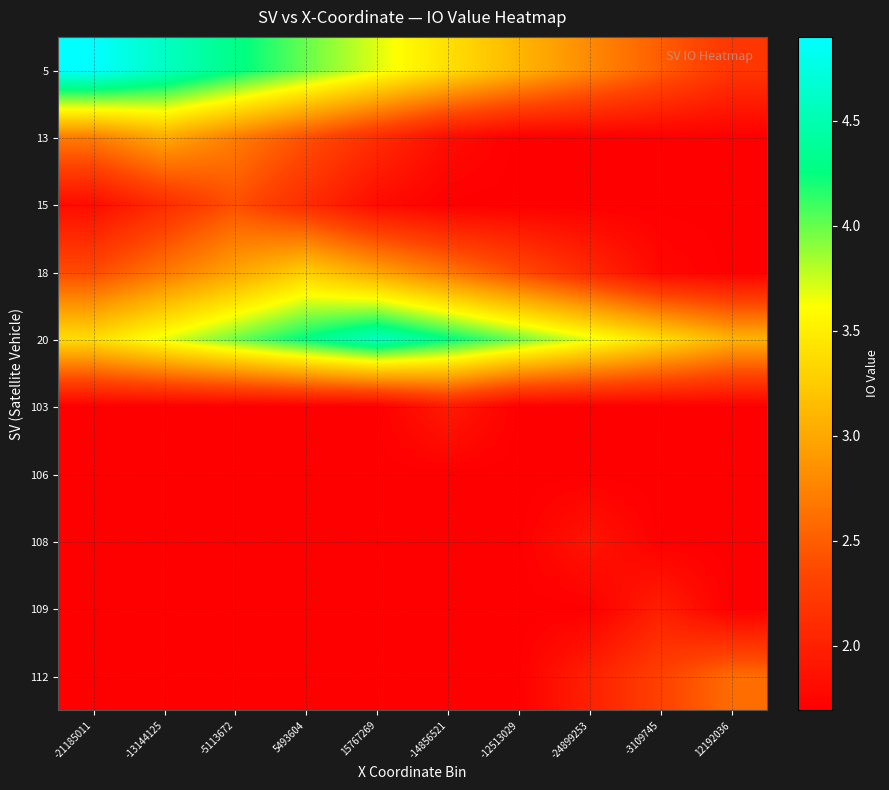

Reading left to right, extract all data points from this chart.

5: -21185011=4.9	-13144125=4.6	-5113672=4.3	5493604=4.0	15767269=3.7	-14856521=3.4	-12513029=3.1	-24899253=2.8	-3109745=2.5	12192036=2.2
13: -21185011=2.7	-13144125=3.0	-5113672=2.7	5493604=2.4	15767269=2.1	-14856521=1.8	-12513029=1.7	-24899253=1.7	-3109745=1.7	12192036=1.7
15: -21185011=1.8	-13144125=2.1	-5113672=2.4	5493604=2.1	15767269=1.8	-14856521=1.7	-12513029=1.7	-24899253=1.7	-3109745=1.7	12192036=1.7
18: -21185011=2.4	-13144125=2.7	-5113672=3.0	5493604=3.3	15767269=3.0	-14856521=2.7	-12513029=2.4	-24899253=2.1	-3109745=1.8	12192036=1.7
20: -21185011=3.4	-13144125=3.7	-5113672=4.0	5493604=4.3	15767269=4.6	-14856521=4.3	-12513029=4.0	-24899253=3.7	-3109745=3.4	12192036=3.1
103: -21185011=1.7	-13144125=1.7	-5113672=1.7	5493604=1.7	15767269=1.7	-14856521=1.9	-12513029=1.7	-24899253=1.7	-3109745=1.7	12192036=1.7
106: -21185011=1.7	-13144125=1.7	-5113672=1.7	5493604=1.7	15767269=1.7	-14856521=1.7	-12513029=1.7	-24899253=1.7	-3109745=1.7	12192036=1.7
108: -21185011=1.7	-13144125=1.7	-5113672=1.7	5493604=1.7	15767269=1.7	-14856521=1.7	-12513029=1.7	-24899253=1.9	-3109745=1.7	12192036=1.7
109: -21185011=1.7	-13144125=1.7	-5113672=1.7	5493604=1.7	15767269=1.7	-14856521=1.7	-12513029=1.7	-24899253=1.7	-3109745=2.0	12192036=1.7
112: -21185011=1.7	-13144125=1.7	-5113672=1.7	5493604=1.7	15767269=1.7	-14856521=1.7	-12513029=1.7	-24899253=2.0	-3109745=2.3	12192036=2.6